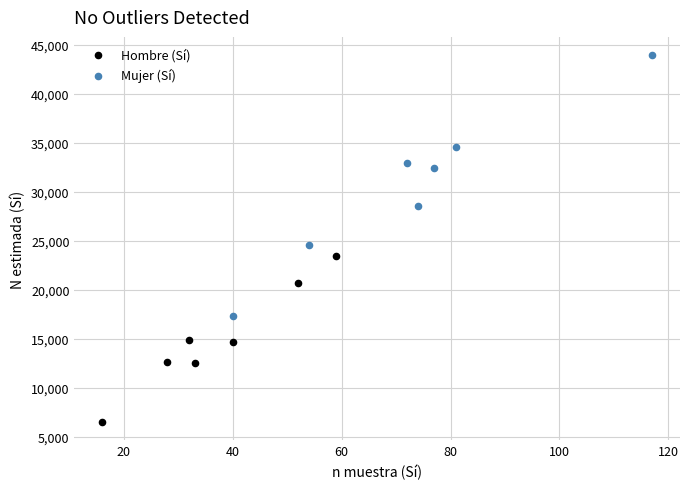

What are all the series names shown in the legend?

Hombre (Sí), Mujer (Sí)